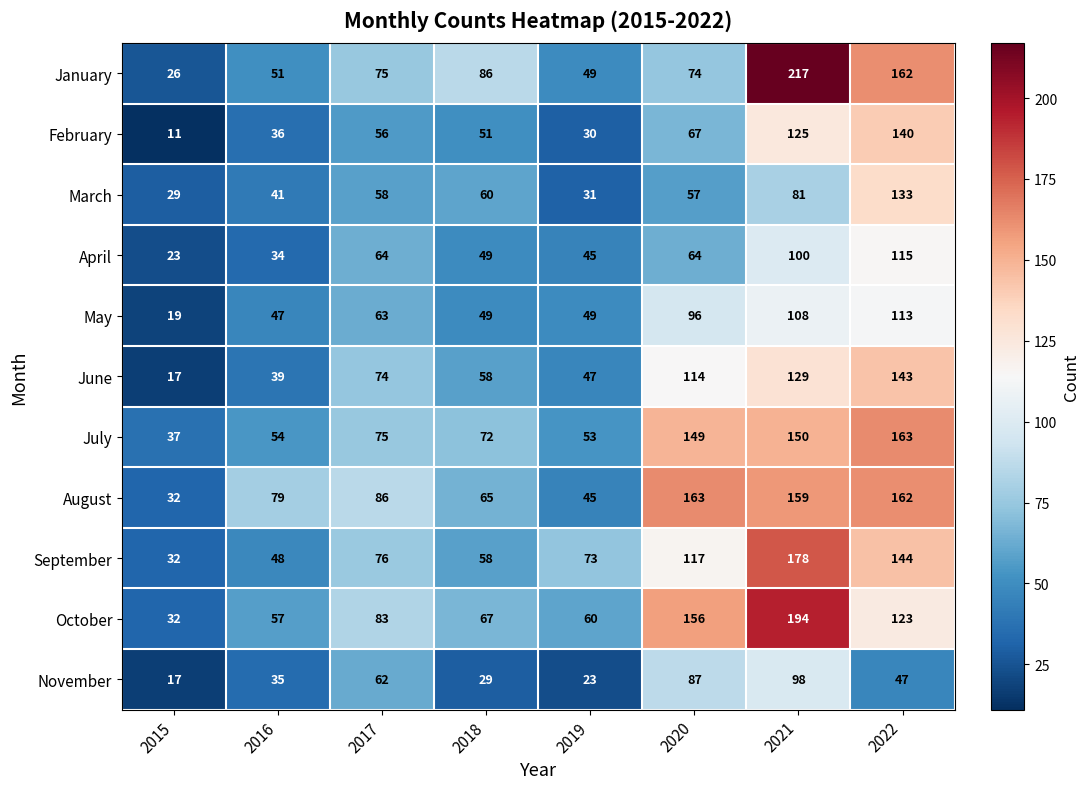

At how many categories does at least one series exceed 170?

1